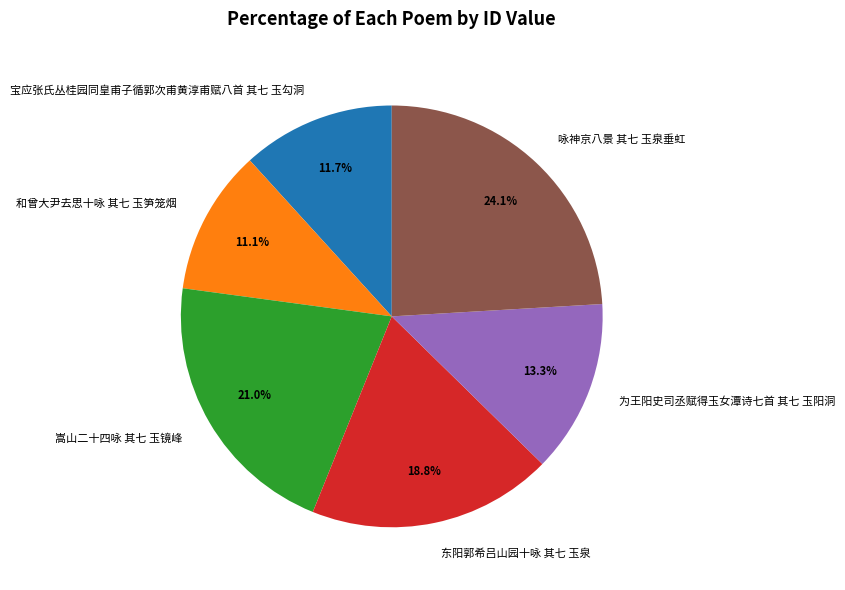

Approximately how many times larger is the value at 咏神京八景 其七 玉泉垂虹 compared to 嵩山二十四咏 其七 玉镜峰?

1.1